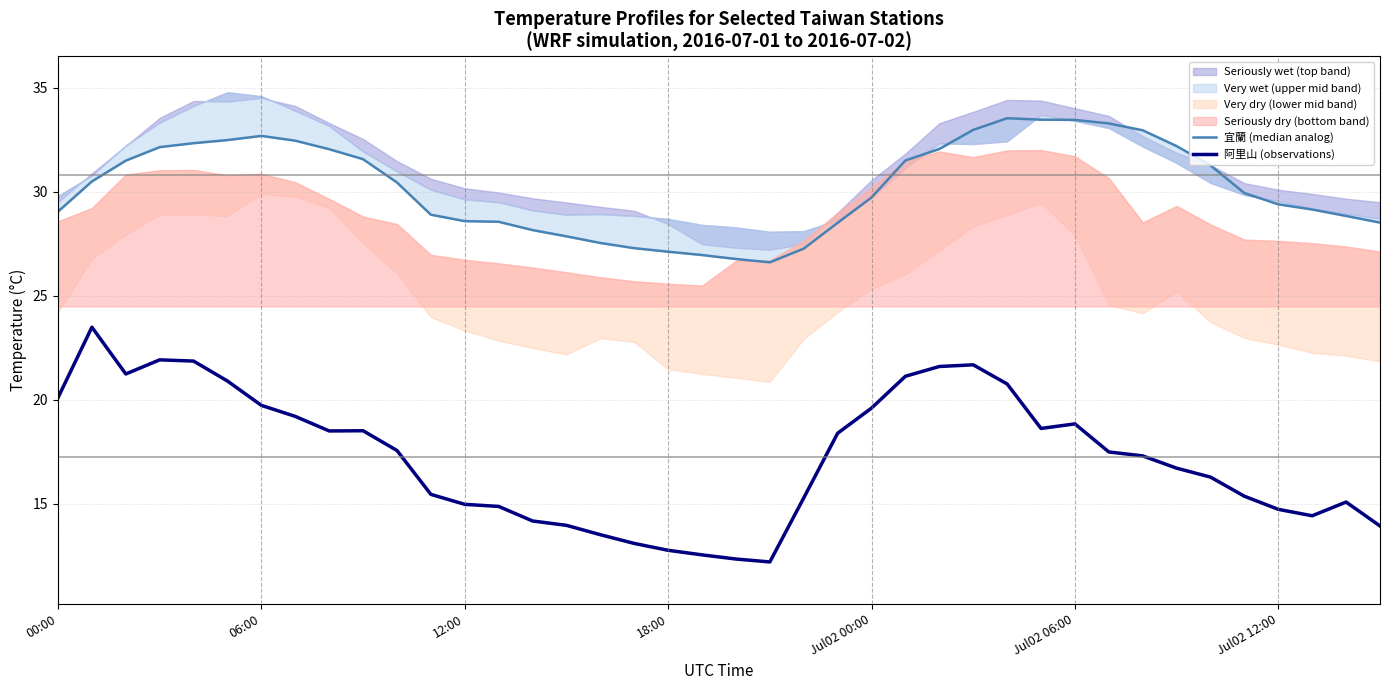

True or false: 阿里山 (observations) has a value of 33.8 at Jul02 00:00.

False